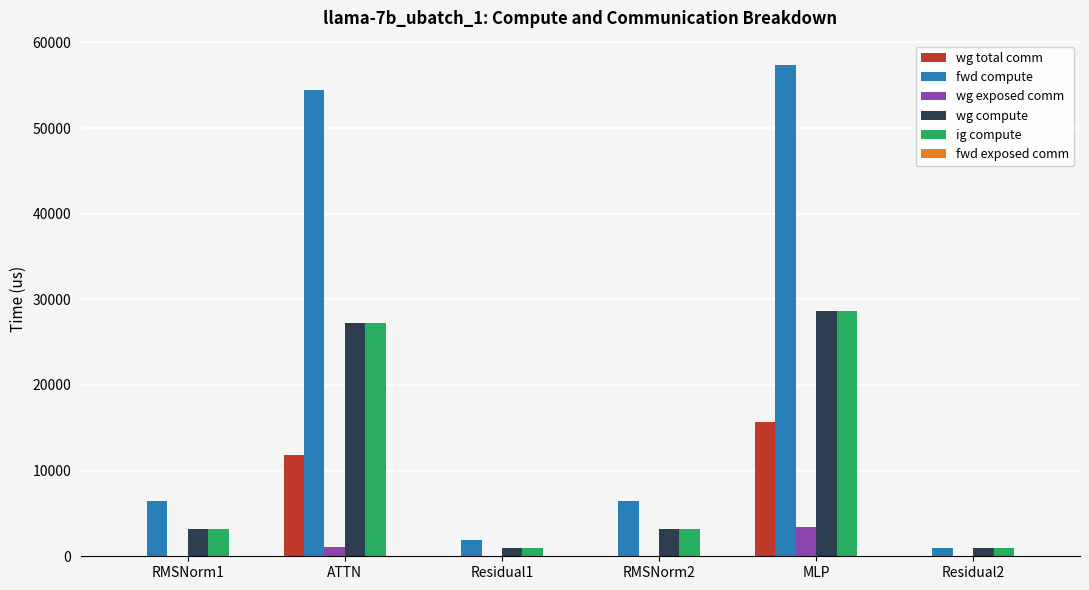

At which label does wg compute reach its peak?

MLP